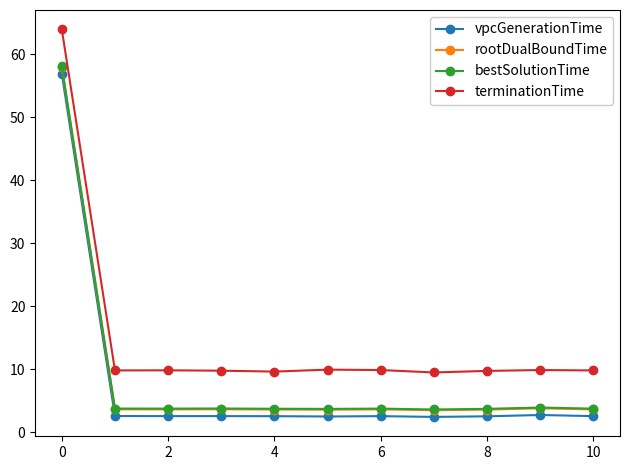

True or false: bestSolutionTime has more than 0 points higher than both neighbors.

True